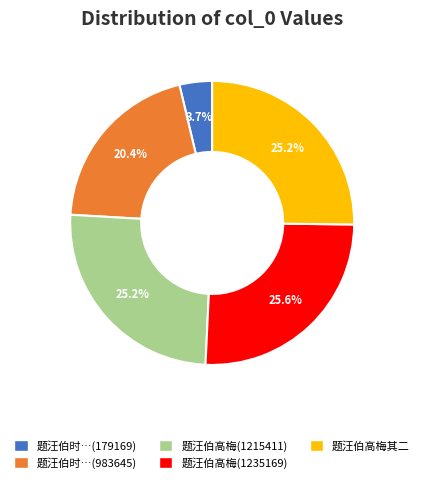

How much of the chart is everything except 题汪伯时…(179169)?

96.3%